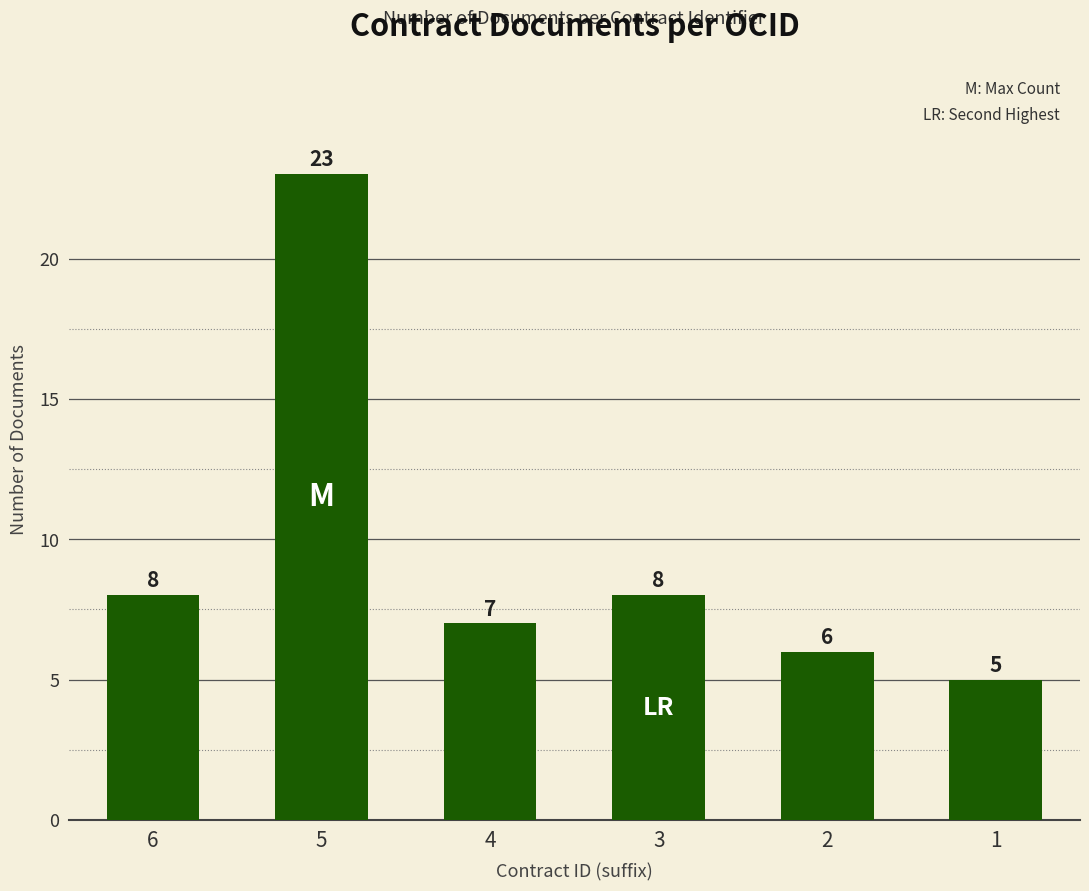

Which category has the lowest value across all series?

1